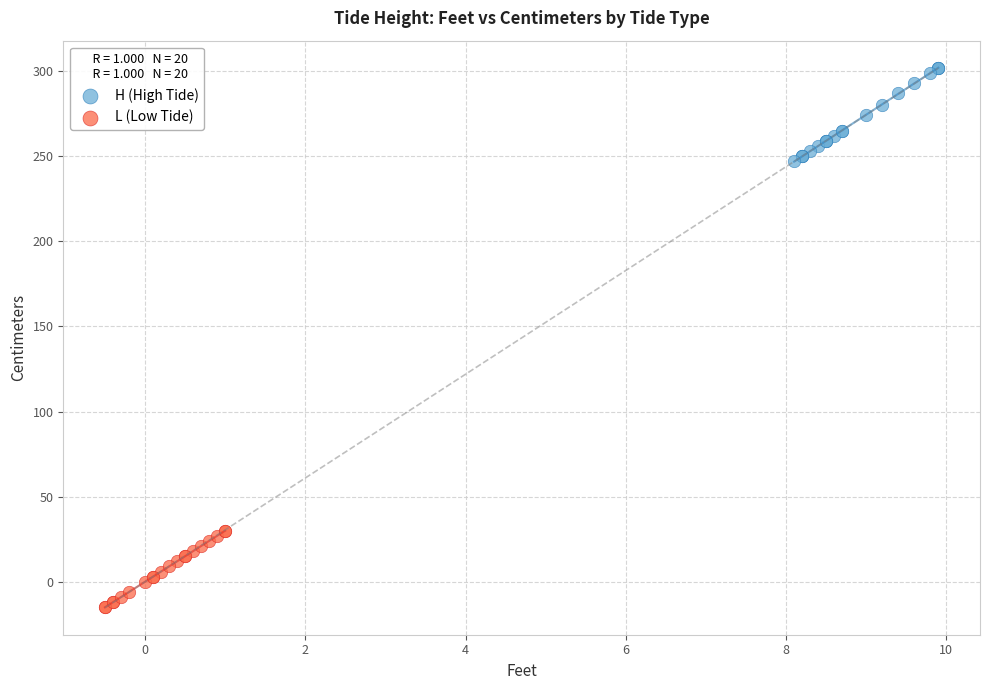

Which series contains the lowest Y value?

L (Low Tide)